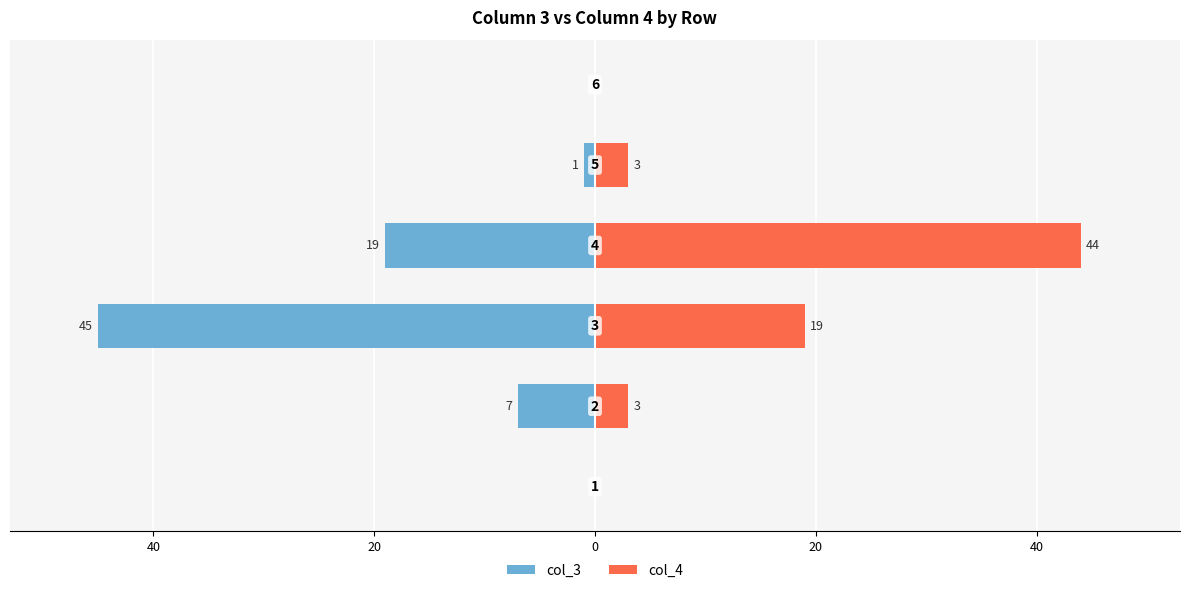

Count the number of categories in the chart.

6